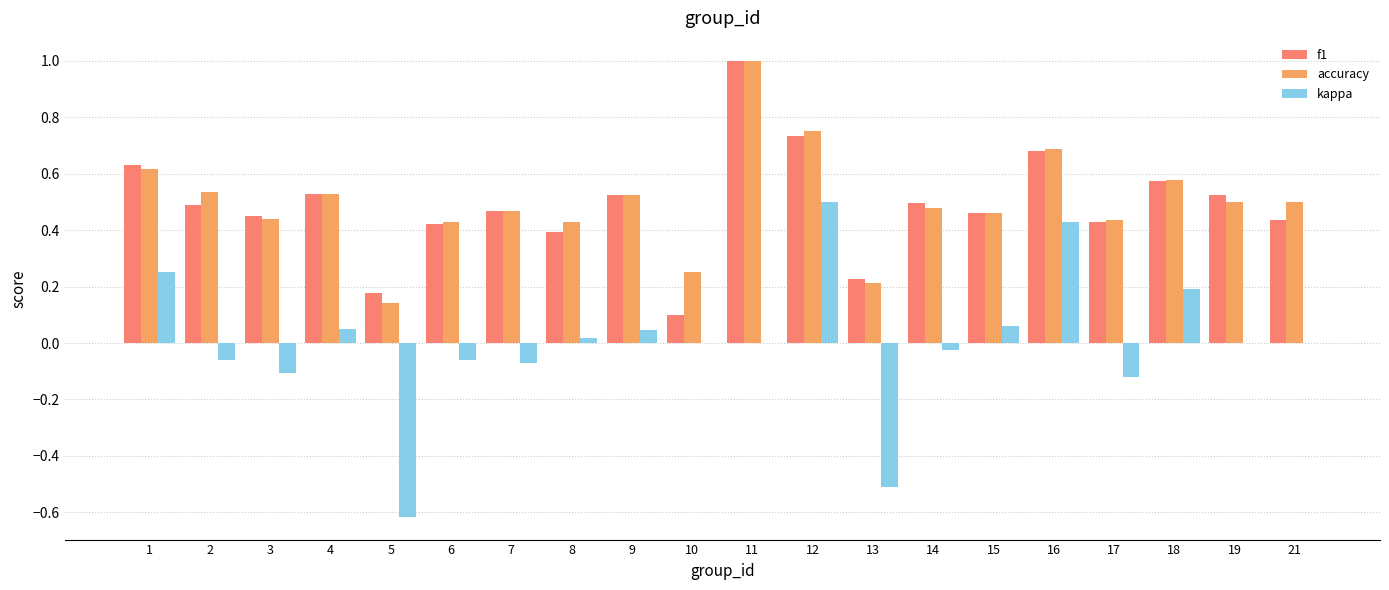

Between 5 and 15, which series saw the biggest shift?

kappa